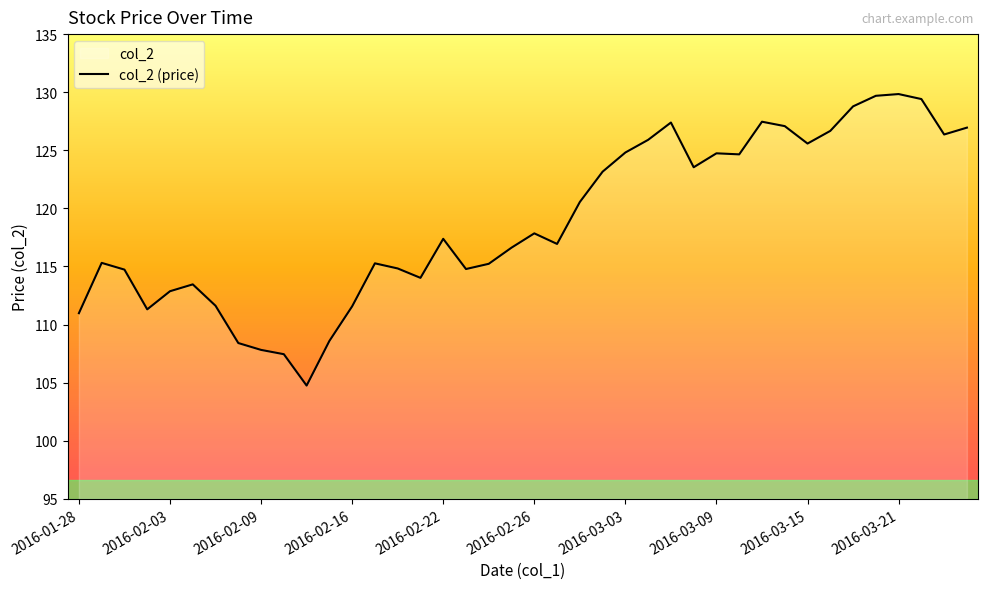

What is the greatest value displayed?

129.8